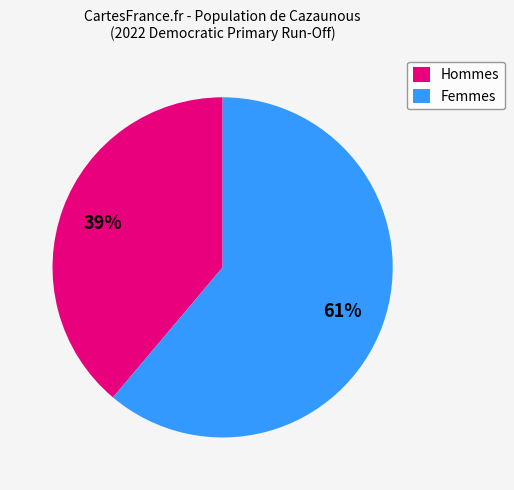

Is Hommes the majority of the pie?

No